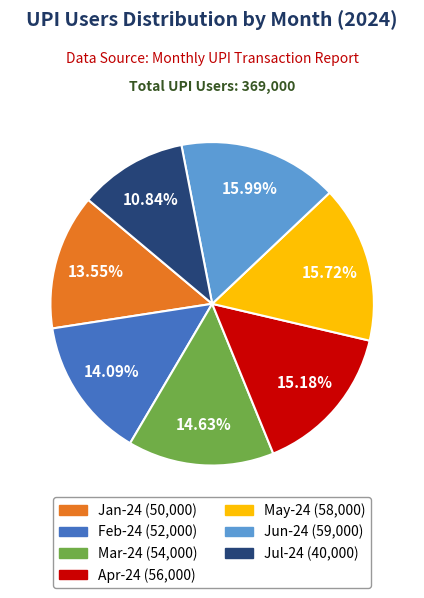

To the nearest percent, what portion does Jun-24 represent?

16%